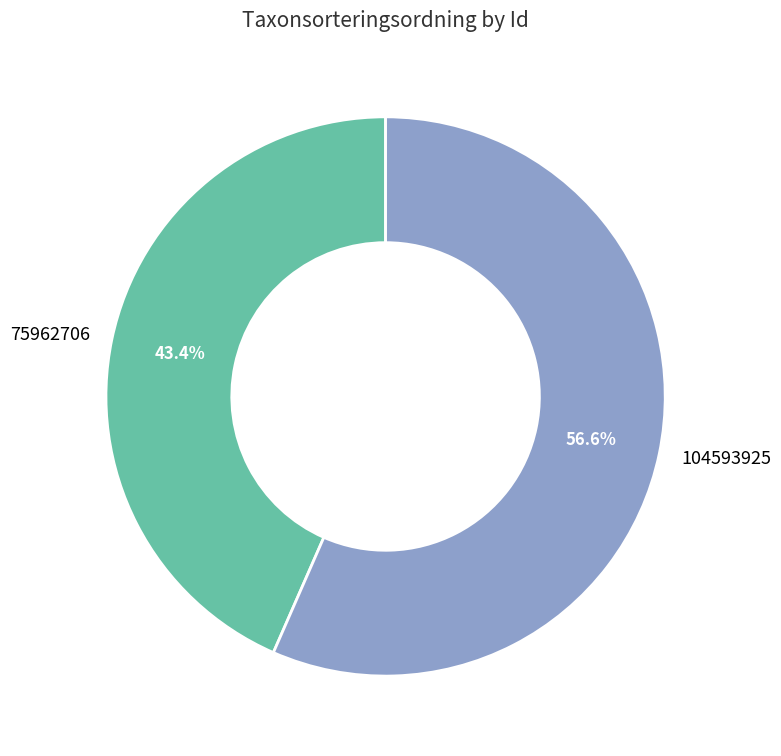

Combined, do 75962706 and 104593925 account for over 50%?

Yes